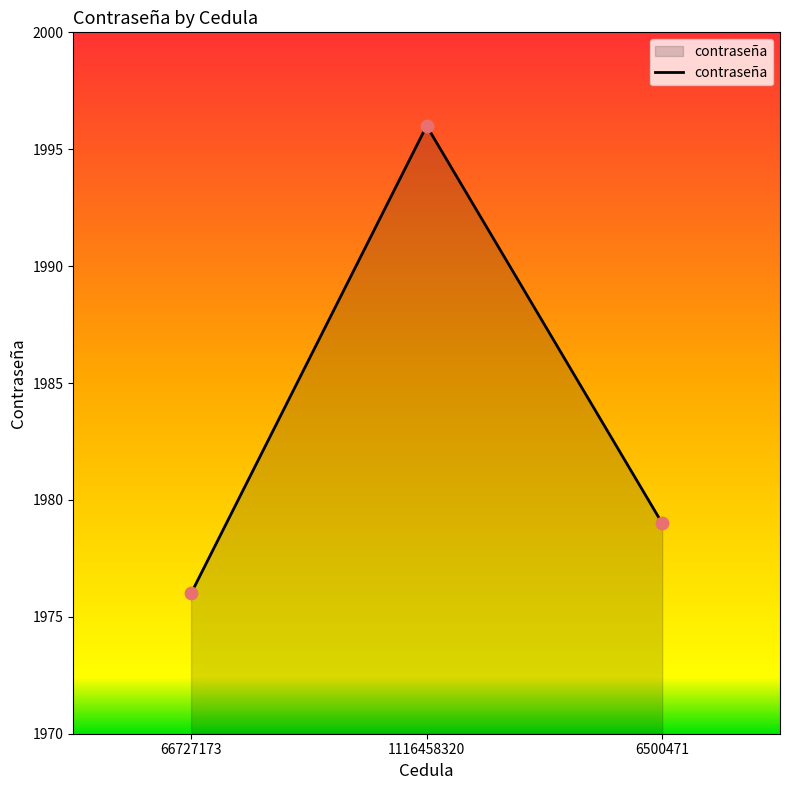

What is the ratio of the value at 1116458320 to the value at 6500471?

1.0